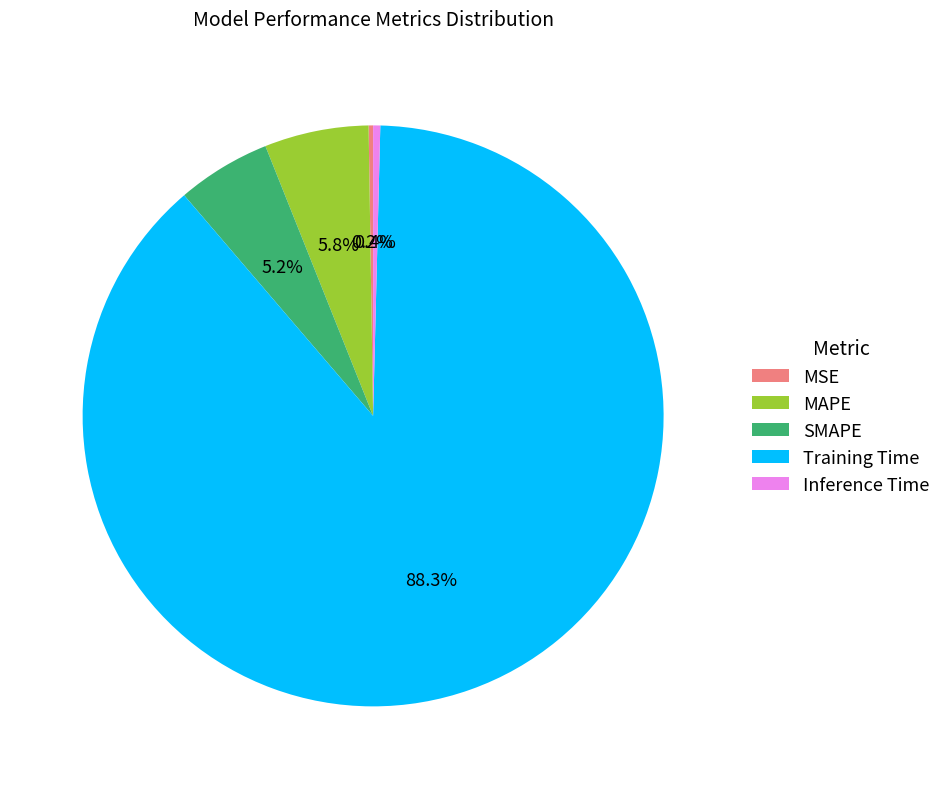

What is the majority slice?

Training Time